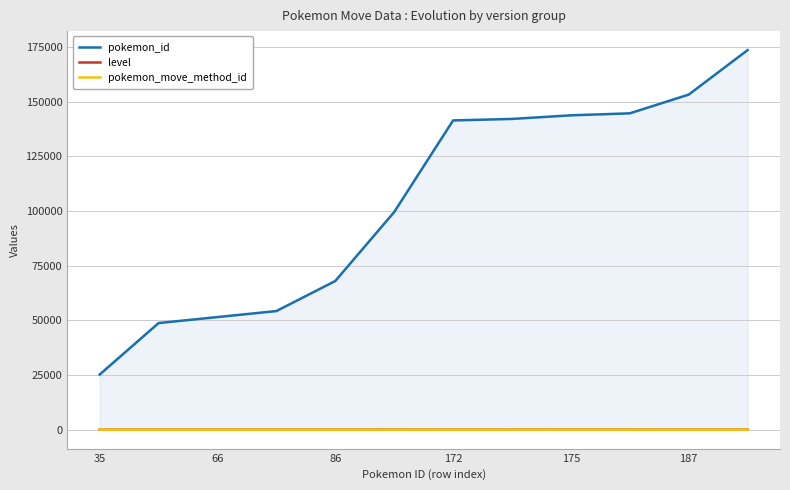

What is the lowest value of the pokemon_id series?

25222